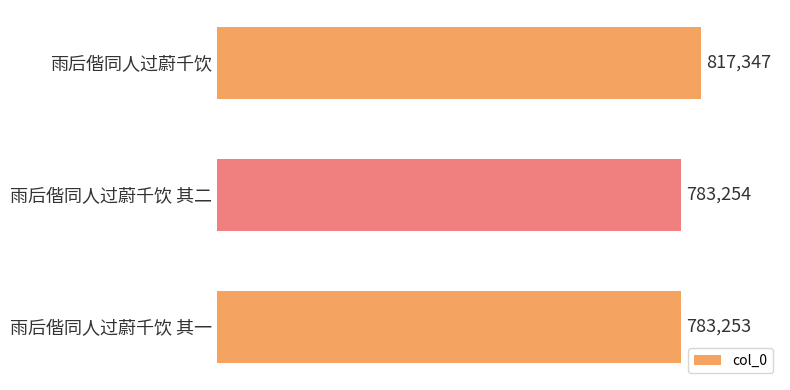

Is it true that the value at 雨后偕同人过蔚千饮 is 817347?

True